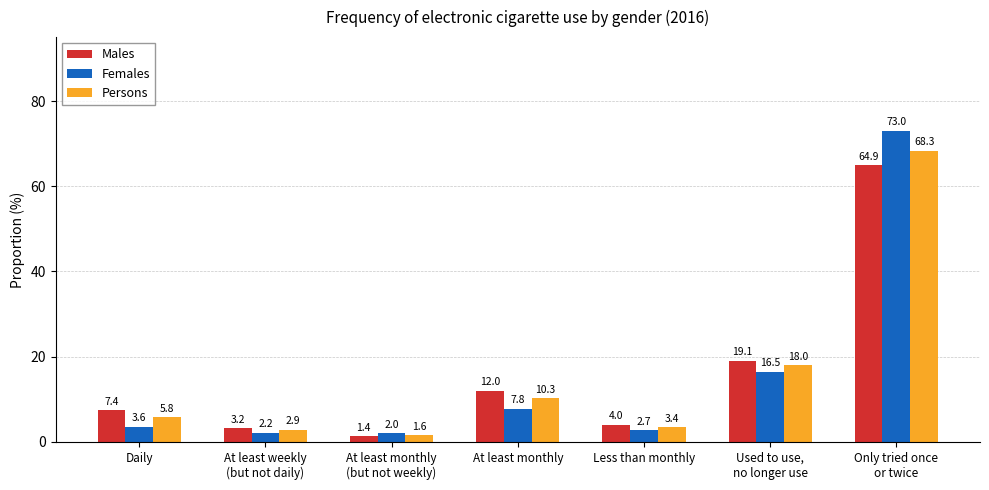

Which series changed the most between Less than monthly and Only tried once
or twice?

Females